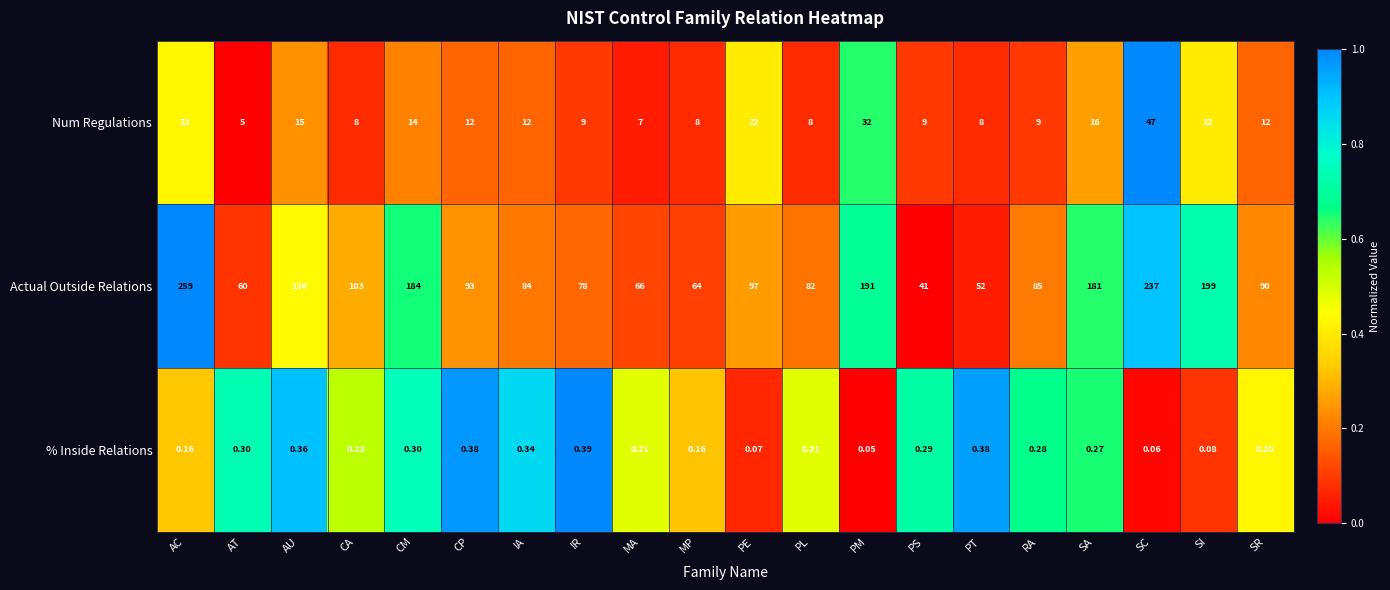

Where does the Actual Outside Relations series first go above 93?

AC